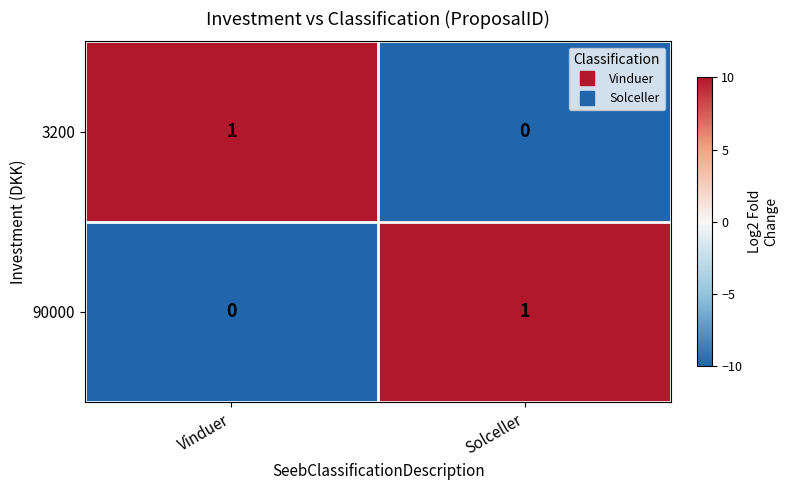

Reading left to right, what are all the values shown in this chart?

3200: Vinduer=1	Solceller=0
90000: Vinduer=0	Solceller=1